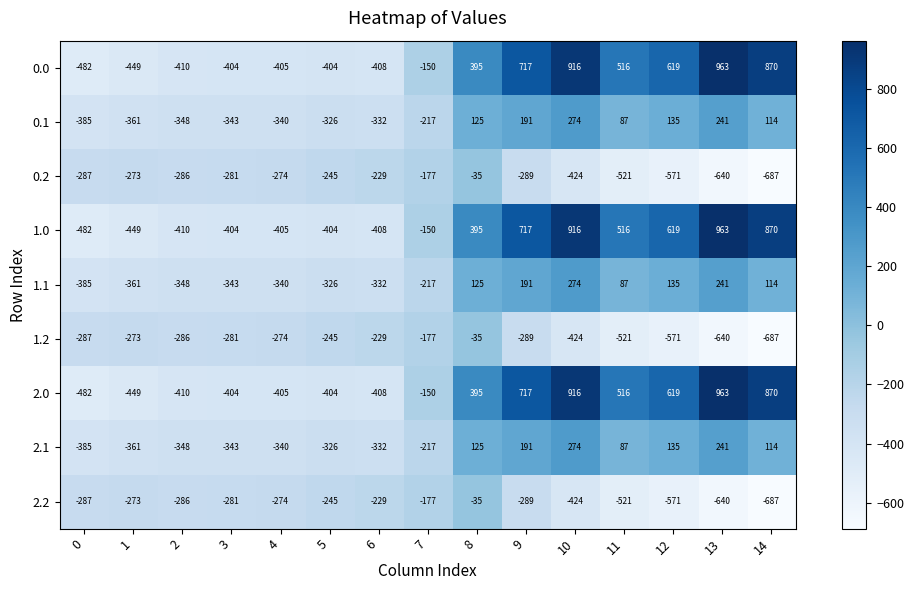

At which category does the chart reach its peak across all series?

13